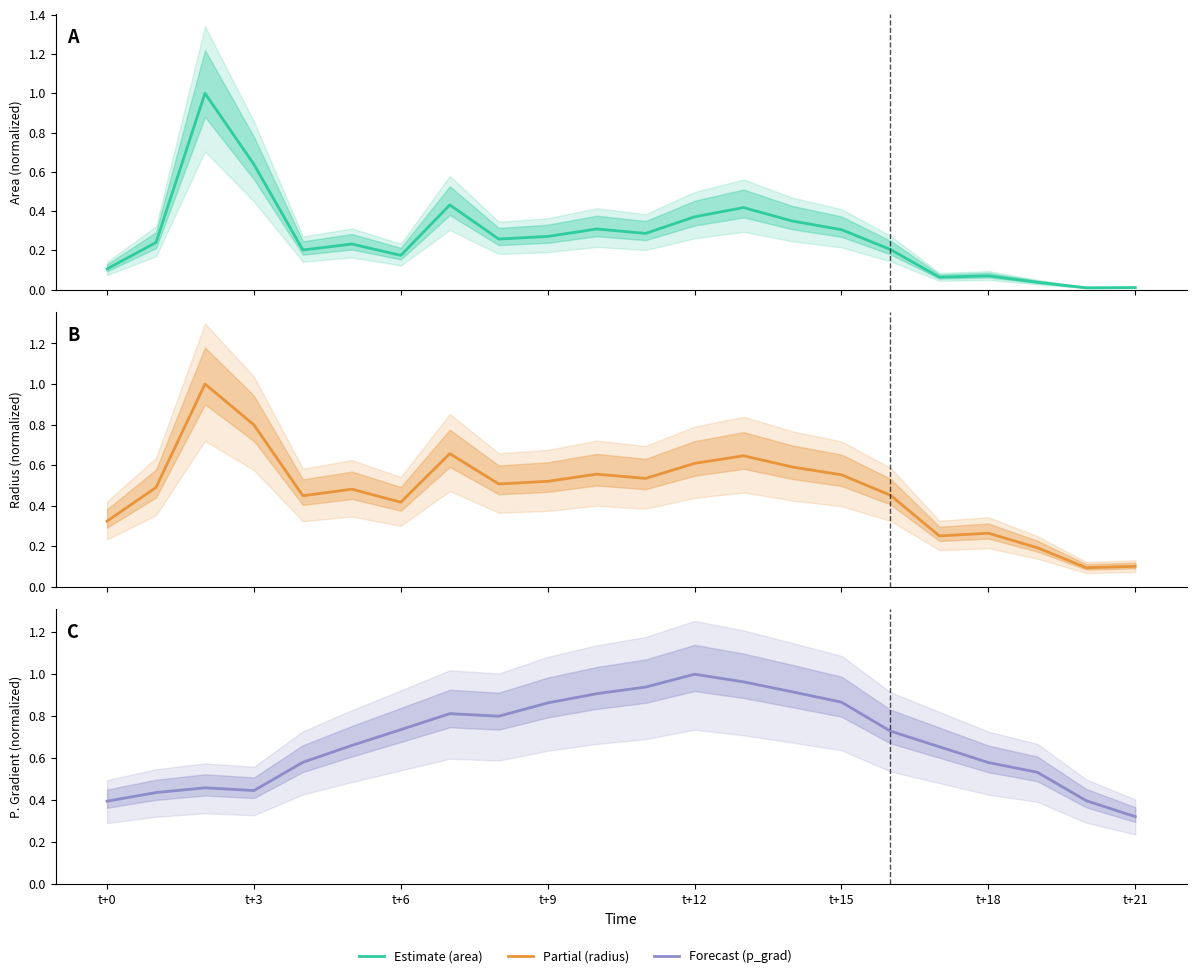

What are all the series names shown in the legend?

area, radius, p_grad